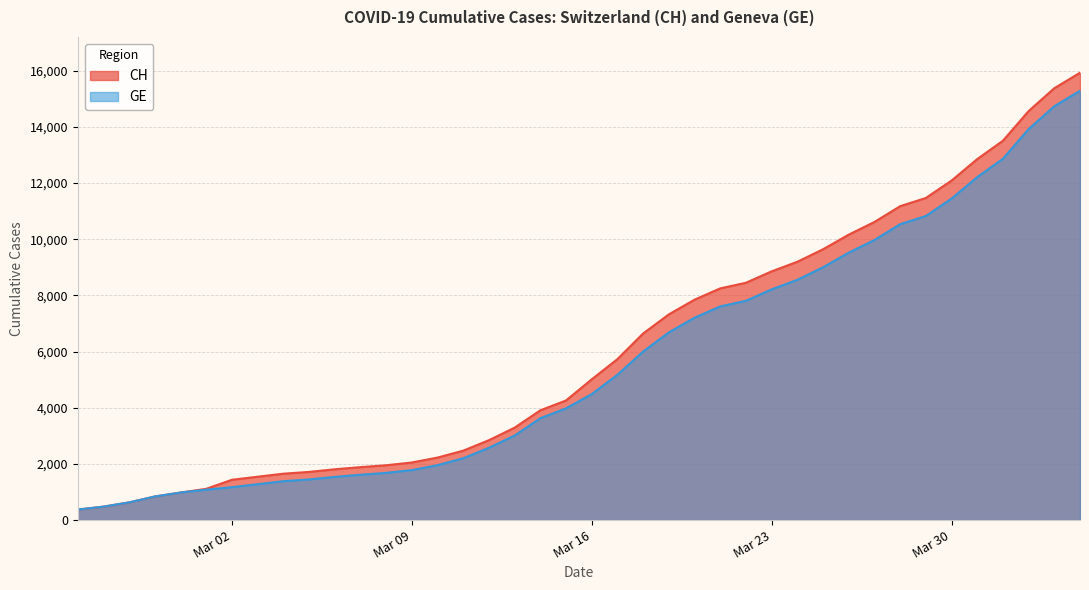

What is the difference between the maximum and minimum values in the CH series?

15551